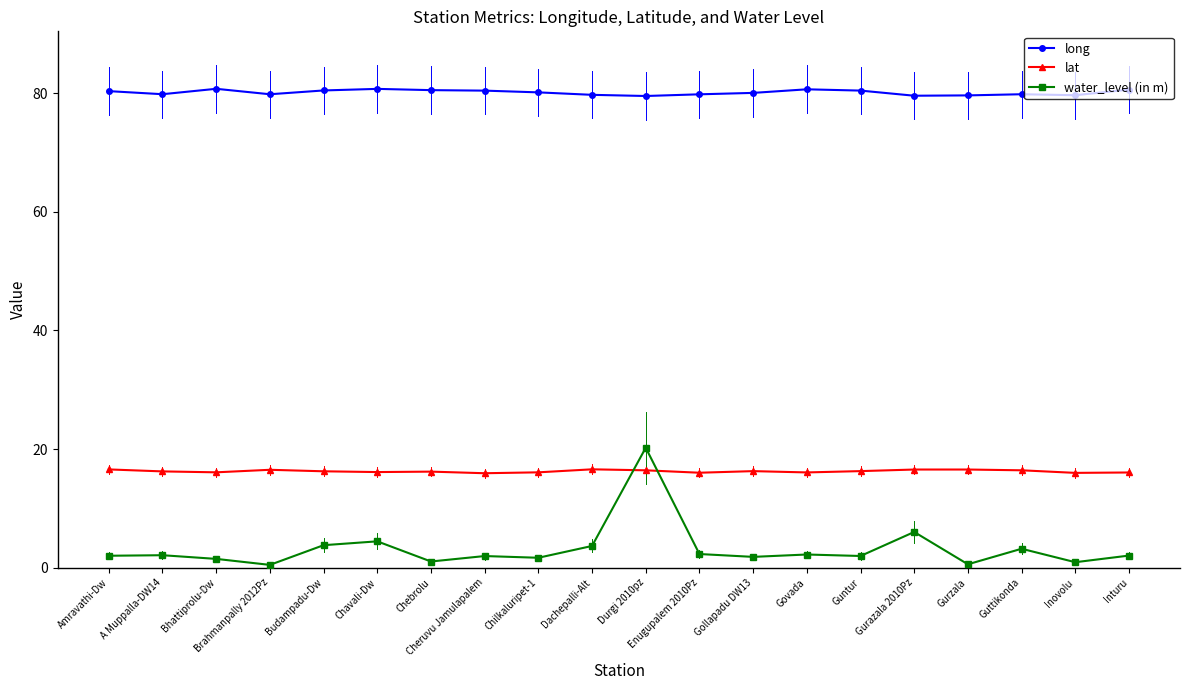

True or false: water_level (in m) and long cross at least once.

False